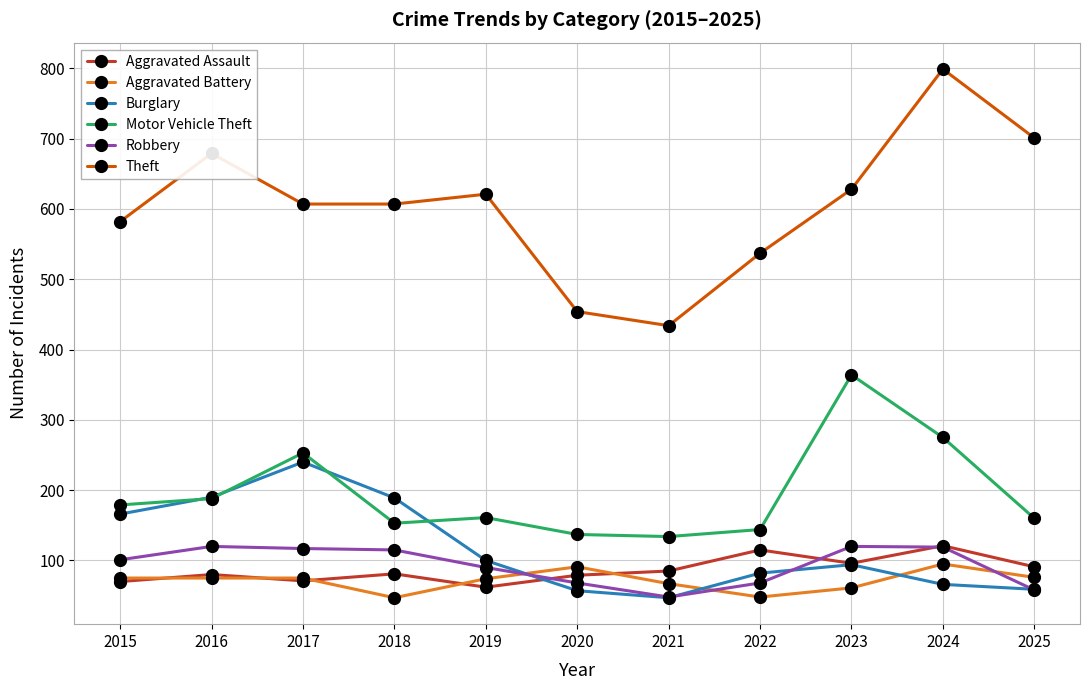

What are all the series names shown in the legend?

Aggravated Assault, Aggravated Battery, Burglary, Motor Vehicle Theft, Robbery, Theft